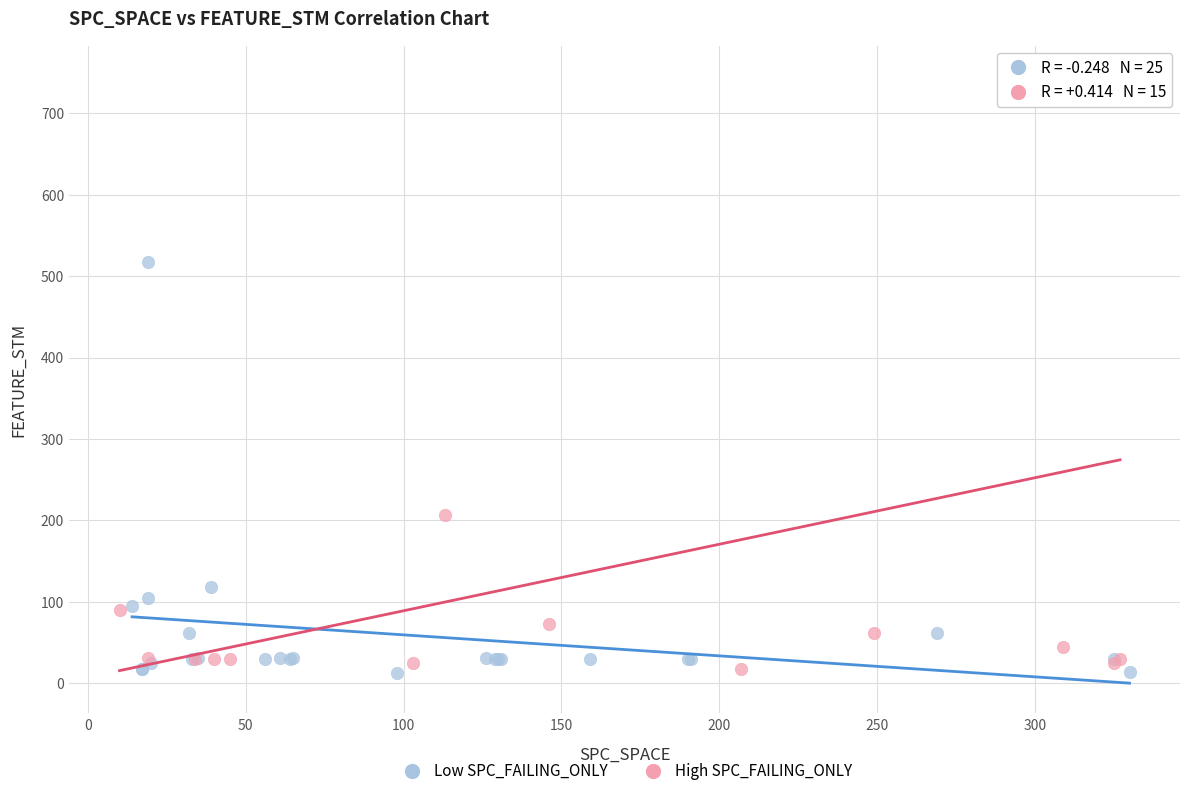

Which series reaches the maximum Y coordinate?

High SPC_FAILING_ONLY